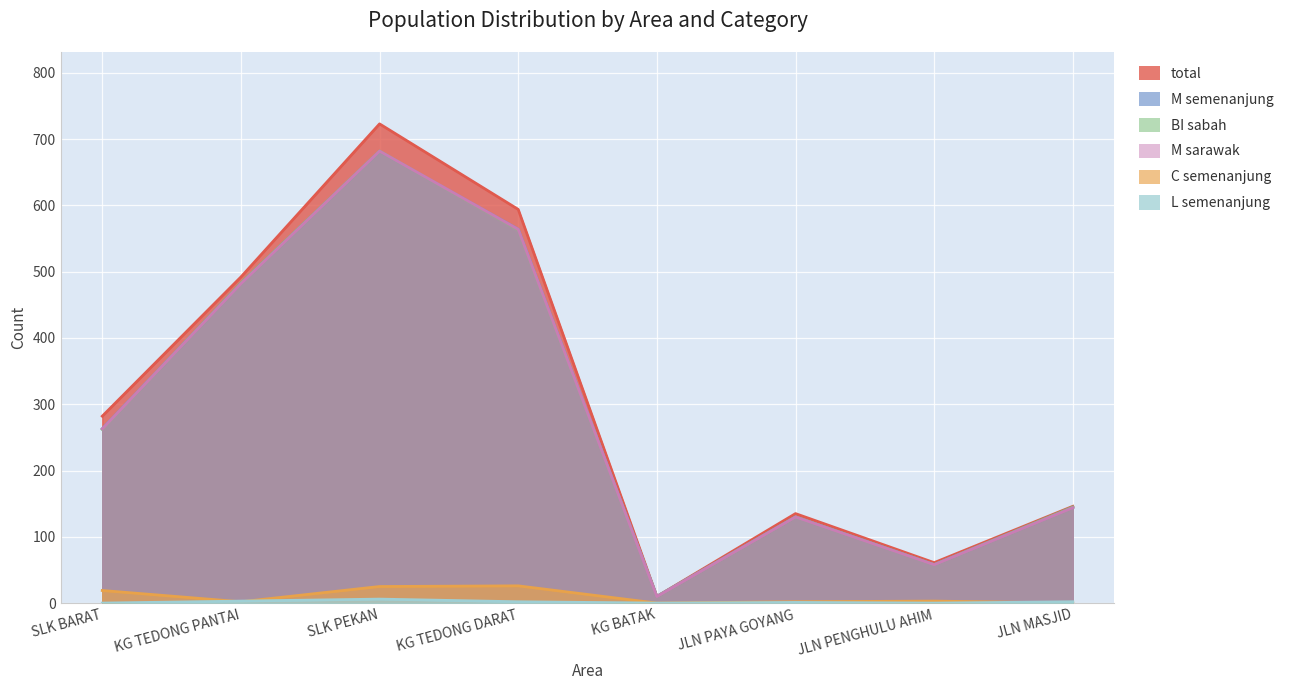

Which series has the widest spread of values?

total